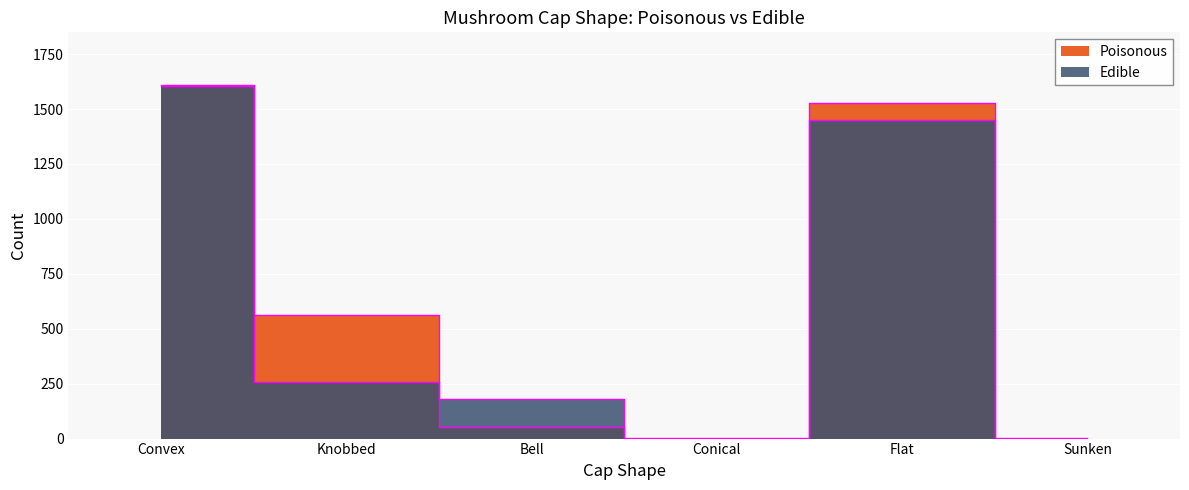

What is the sum of the Edible values at Convex and Flat?

3060